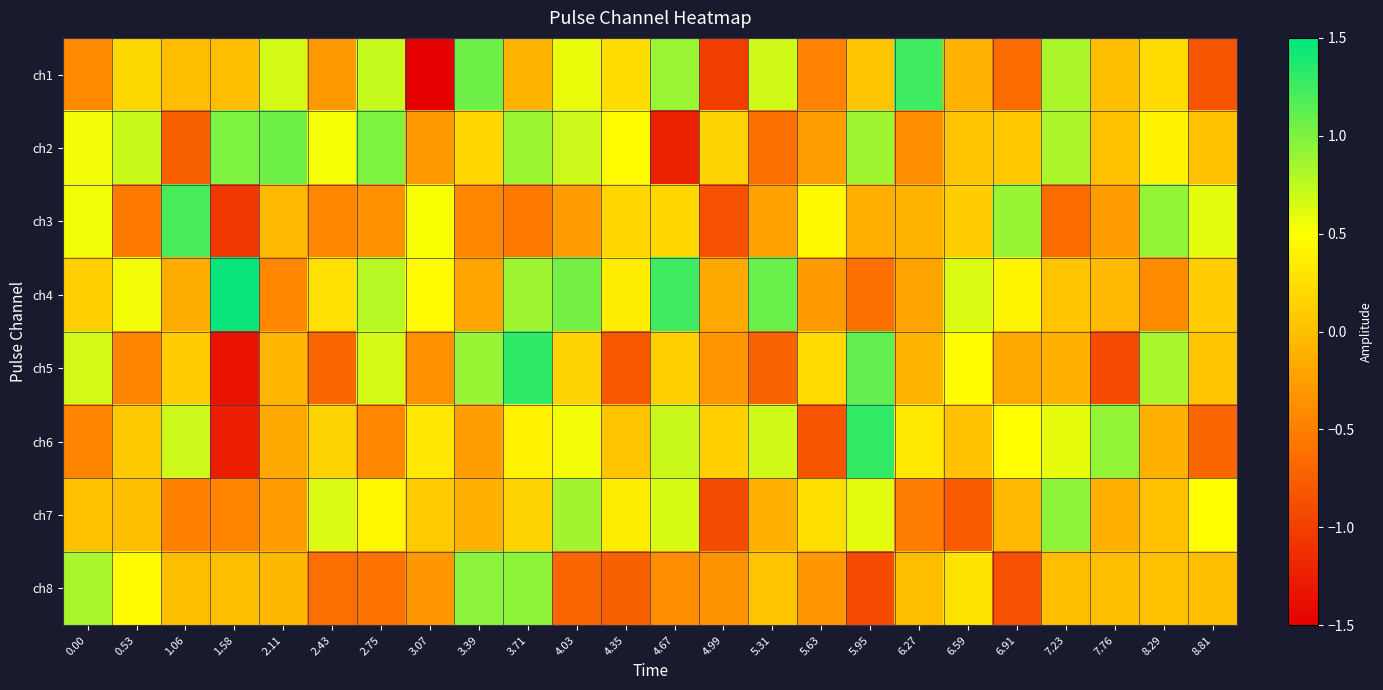

Which label corresponds to the largest value in the chart?

1.58